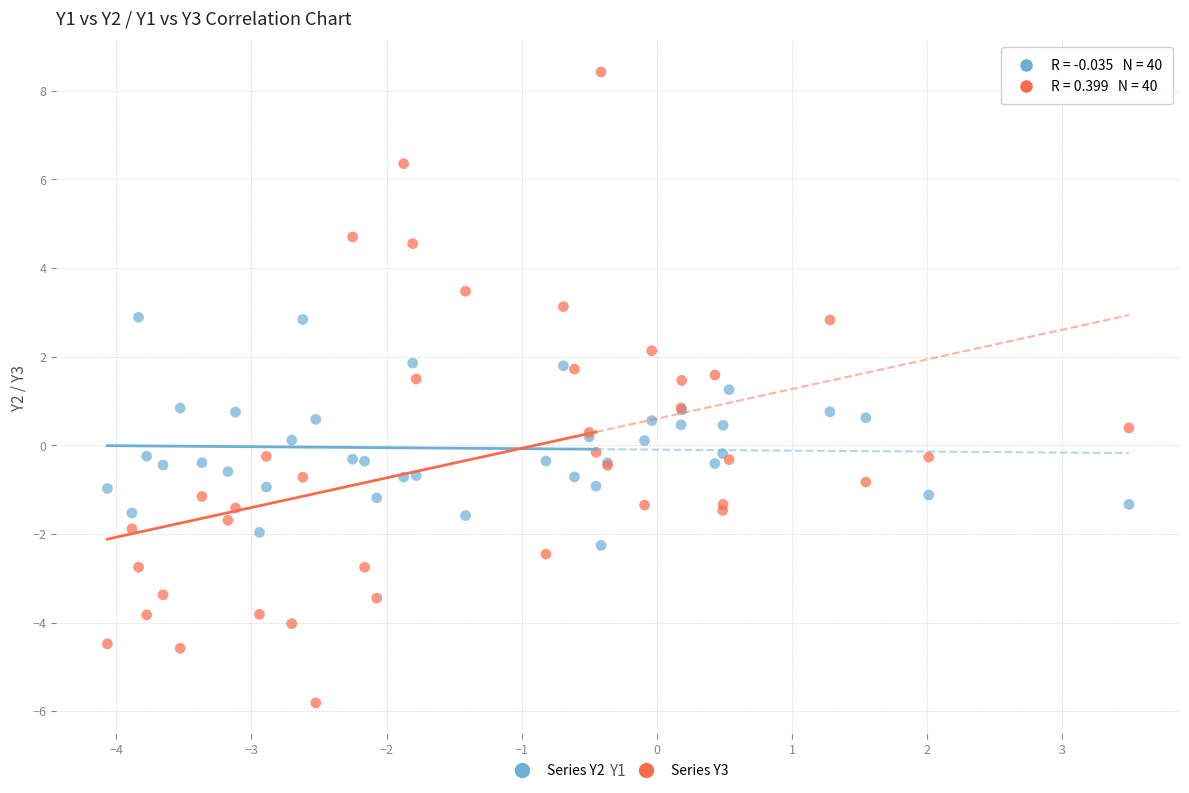

What are all the series names shown in the legend?

Series Y2, Series Y3